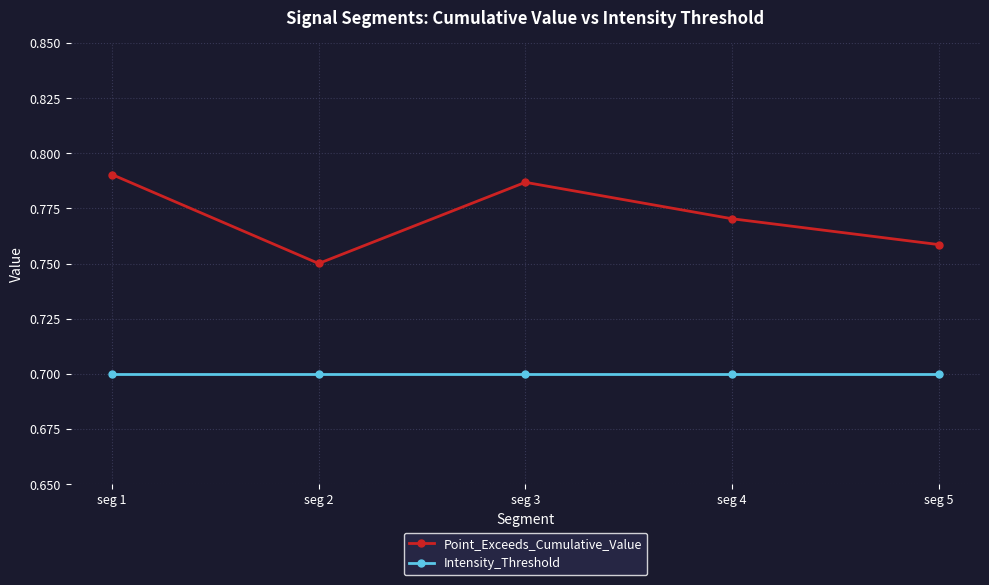

What is the smallest value displayed?

0.7